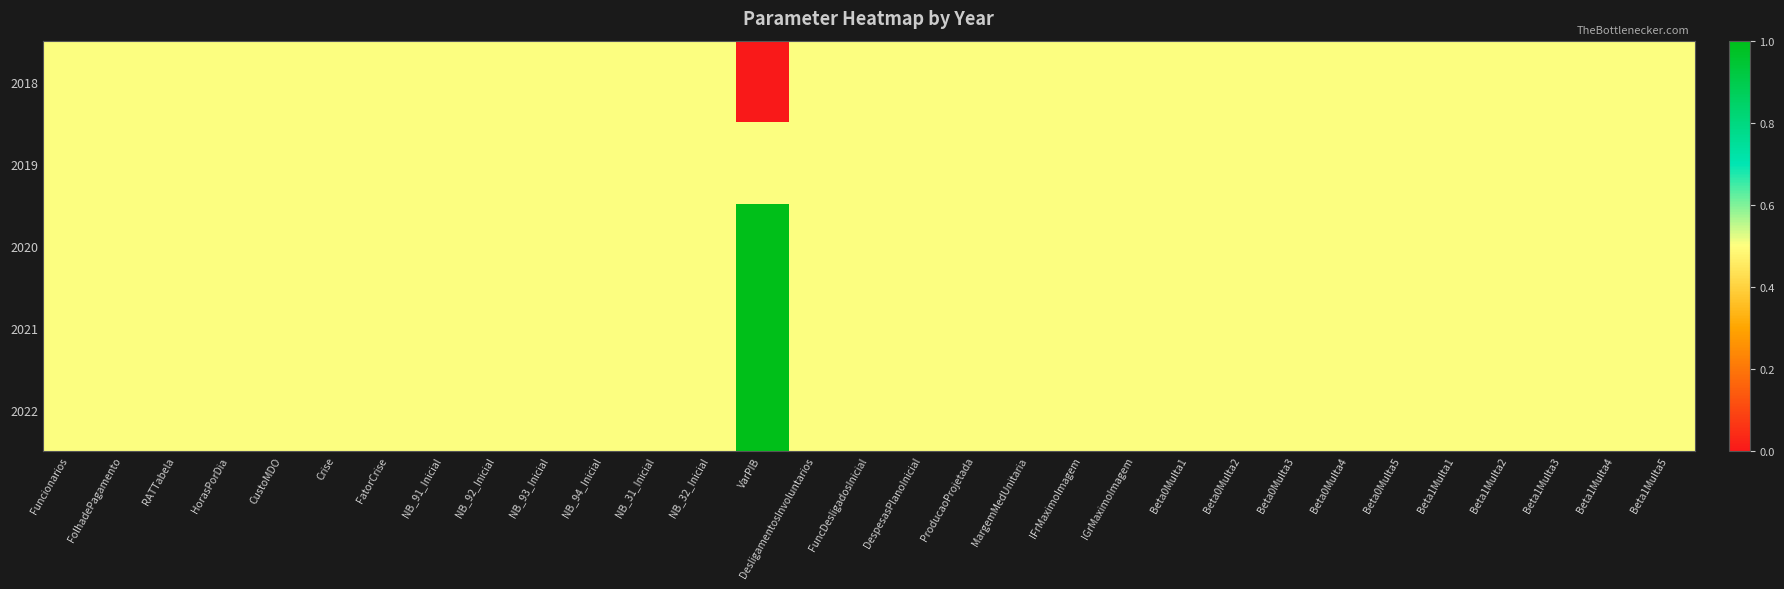

Reading left to right, transcribe all the data shown in this chart.

2018: Funcionarios=0.5	FolhadePagamento=0.5	RATTabela=0.5	HorasPorDia=0.5	CustoMDO=0.5	Crise=0.5	FatorCrise=0.5	NB_91_Inicial=0.5	NB_92_Inicial=0.5	NB_93_Inicial=0.5	NB_94_Inicial=0.5	NB_31_Inicial=0.5	NB_32_Inicial=0.5	VarPIB=0.0	DesligamentosInvoluntarios=0.5	FuncDesligadosInicial=0.5	DespesasPlanoInicial=0.5	ProducaoProjetada=0.5	MargemMedUnitaria=0.5	IFrMaximoImagem=0.5	IGrMaximoImagem=0.5	Beta0Multa1=0.5	Beta0Multa2=0.5	Beta0Multa3=0.5	Beta0Multa4=0.5	Beta0Multa5=0.5	Beta1Multa1=0.5	Beta1Multa2=0.5	Beta1Multa3=0.5	Beta1Multa4=0.5	Beta1Multa5=0.5
2019: Funcionarios=0.5	FolhadePagamento=0.5	RATTabela=0.5	HorasPorDia=0.5	CustoMDO=0.5	Crise=0.5	FatorCrise=0.5	NB_91_Inicial=0.5	NB_92_Inicial=0.5	NB_93_Inicial=0.5	NB_94_Inicial=0.5	NB_31_Inicial=0.5	NB_32_Inicial=0.5	VarPIB=0.5	DesligamentosInvoluntarios=0.5	FuncDesligadosInicial=0.5	DespesasPlanoInicial=0.5	ProducaoProjetada=0.5	MargemMedUnitaria=0.5	IFrMaximoImagem=0.5	IGrMaximoImagem=0.5	Beta0Multa1=0.5	Beta0Multa2=0.5	Beta0Multa3=0.5	Beta0Multa4=0.5	Beta0Multa5=0.5	Beta1Multa1=0.5	Beta1Multa2=0.5	Beta1Multa3=0.5	Beta1Multa4=0.5	Beta1Multa5=0.5
2020: Funcionarios=0.5	FolhadePagamento=0.5	RATTabela=0.5	HorasPorDia=0.5	CustoMDO=0.5	Crise=0.5	FatorCrise=0.5	NB_91_Inicial=0.5	NB_92_Inicial=0.5	NB_93_Inicial=0.5	NB_94_Inicial=0.5	NB_31_Inicial=0.5	NB_32_Inicial=0.5	VarPIB=1.0	DesligamentosInvoluntarios=0.5	FuncDesligadosInicial=0.5	DespesasPlanoInicial=0.5	ProducaoProjetada=0.5	MargemMedUnitaria=0.5	IFrMaximoImagem=0.5	IGrMaximoImagem=0.5	Beta0Multa1=0.5	Beta0Multa2=0.5	Beta0Multa3=0.5	Beta0Multa4=0.5	Beta0Multa5=0.5	Beta1Multa1=0.5	Beta1Multa2=0.5	Beta1Multa3=0.5	Beta1Multa4=0.5	Beta1Multa5=0.5
2021: Funcionarios=0.5	FolhadePagamento=0.5	RATTabela=0.5	HorasPorDia=0.5	CustoMDO=0.5	Crise=0.5	FatorCrise=0.5	NB_91_Inicial=0.5	NB_92_Inicial=0.5	NB_93_Inicial=0.5	NB_94_Inicial=0.5	NB_31_Inicial=0.5	NB_32_Inicial=0.5	VarPIB=1.0	DesligamentosInvoluntarios=0.5	FuncDesligadosInicial=0.5	DespesasPlanoInicial=0.5	ProducaoProjetada=0.5	MargemMedUnitaria=0.5	IFrMaximoImagem=0.5	IGrMaximoImagem=0.5	Beta0Multa1=0.5	Beta0Multa2=0.5	Beta0Multa3=0.5	Beta0Multa4=0.5	Beta0Multa5=0.5	Beta1Multa1=0.5	Beta1Multa2=0.5	Beta1Multa3=0.5	Beta1Multa4=0.5	Beta1Multa5=0.5
2022: Funcionarios=0.5	FolhadePagamento=0.5	RATTabela=0.5	HorasPorDia=0.5	CustoMDO=0.5	Crise=0.5	FatorCrise=0.5	NB_91_Inicial=0.5	NB_92_Inicial=0.5	NB_93_Inicial=0.5	NB_94_Inicial=0.5	NB_31_Inicial=0.5	NB_32_Inicial=0.5	VarPIB=1.0	DesligamentosInvoluntarios=0.5	FuncDesligadosInicial=0.5	DespesasPlanoInicial=0.5	ProducaoProjetada=0.5	MargemMedUnitaria=0.5	IFrMaximoImagem=0.5	IGrMaximoImagem=0.5	Beta0Multa1=0.5	Beta0Multa2=0.5	Beta0Multa3=0.5	Beta0Multa4=0.5	Beta0Multa5=0.5	Beta1Multa1=0.5	Beta1Multa2=0.5	Beta1Multa3=0.5	Beta1Multa4=0.5	Beta1Multa5=0.5